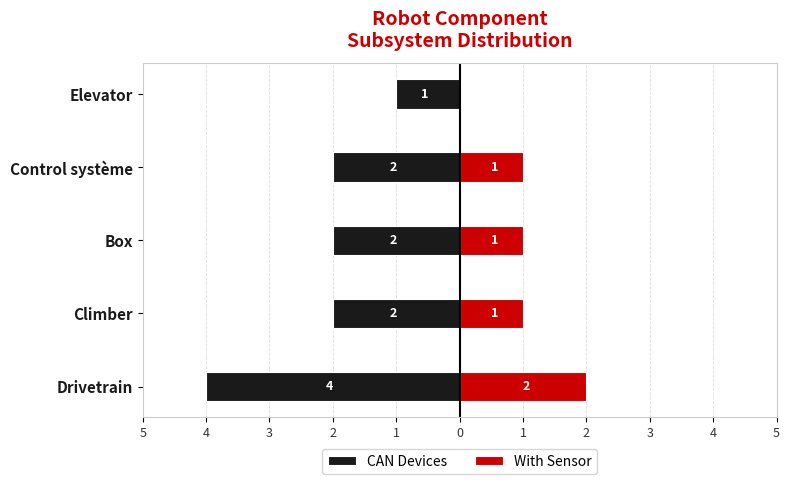

How many positive values does the With Sensor series have?

4